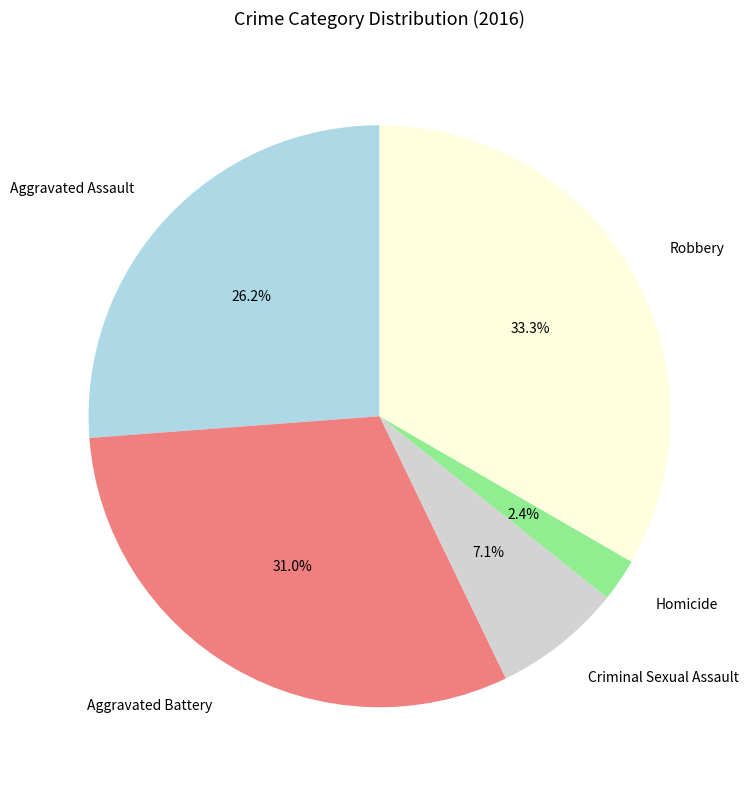

Does any single category account for the majority?

No